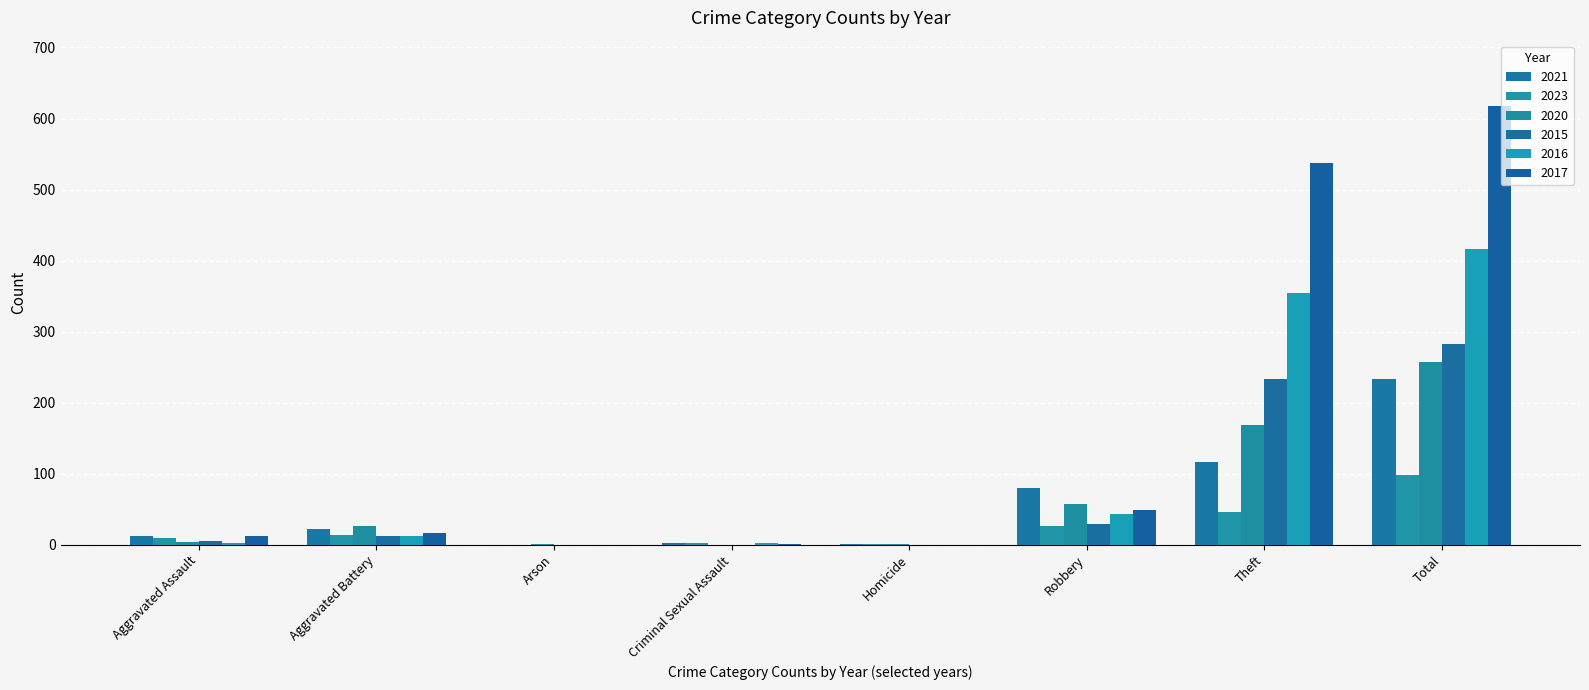

At which label does 2017 reach its peak?

Total